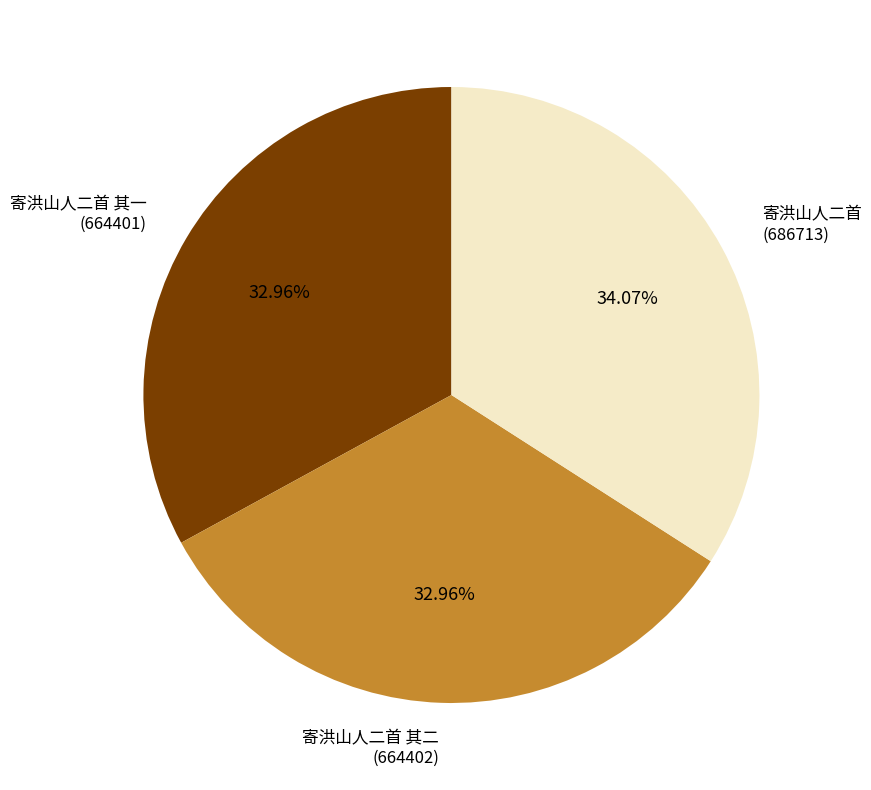

To the nearest percent, what is the difference between the largest and smallest slice percentages?

1%